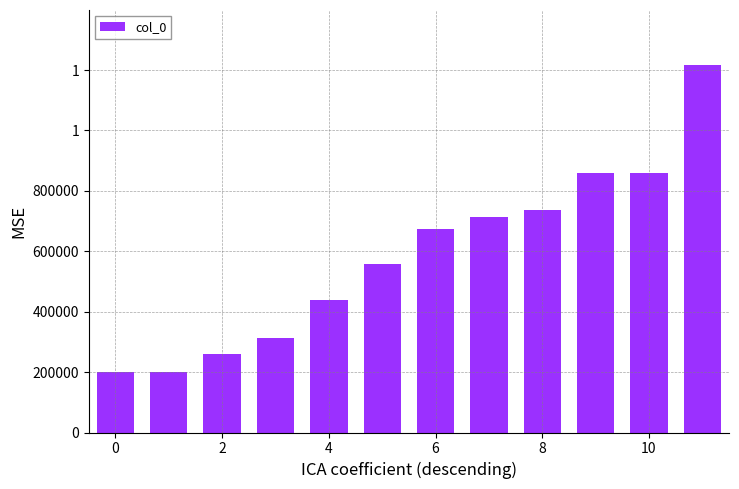

Where does the data first go above 672651?

7